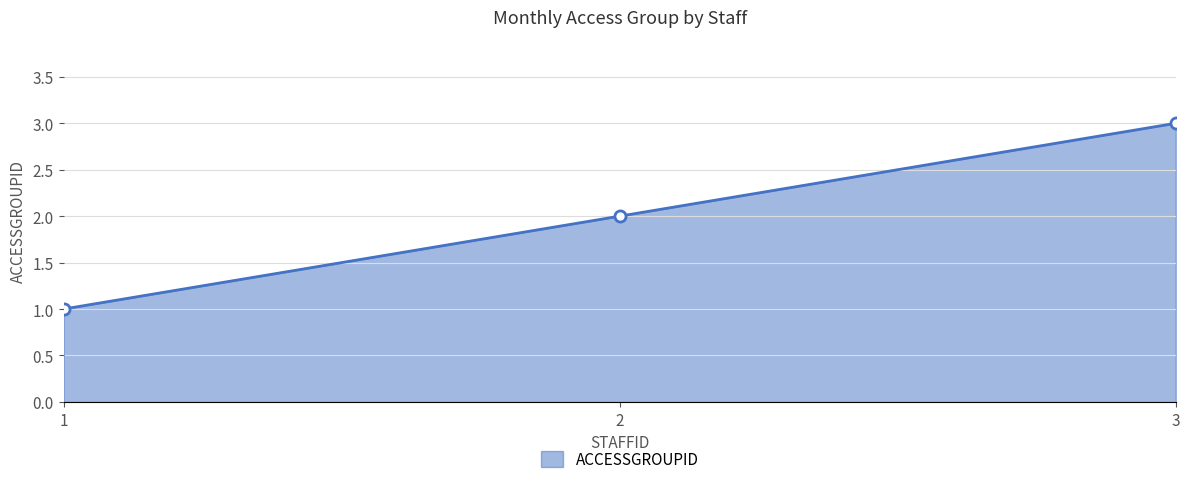

What is the change in value from 1 to 3?

+2